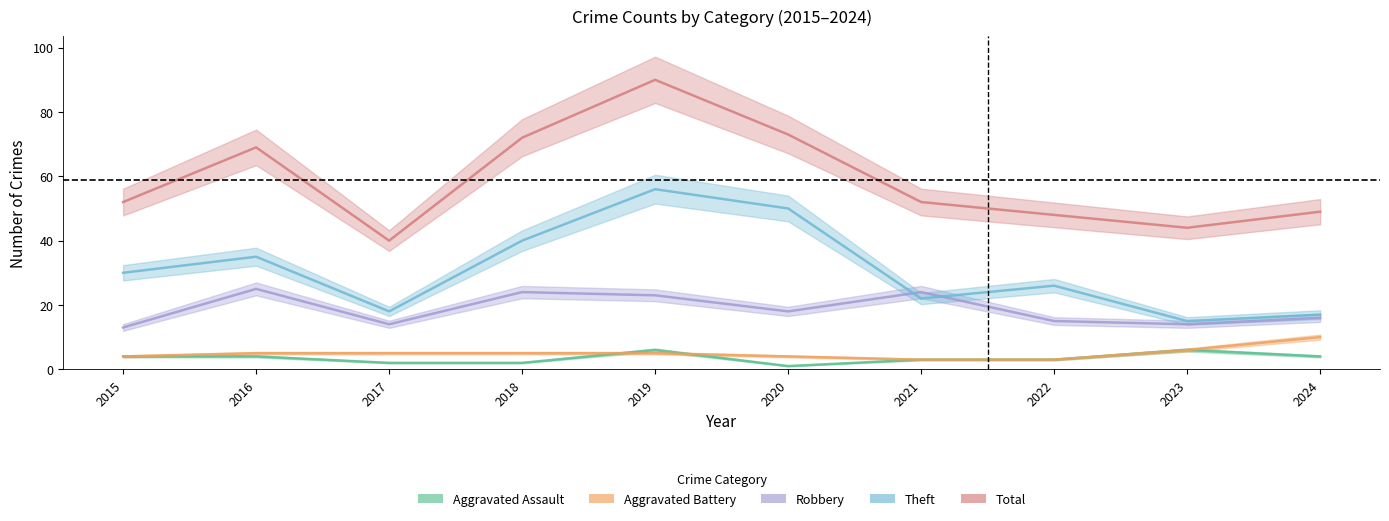

What is the sum of the Aggravated Battery values at 2017 and 2021?

8